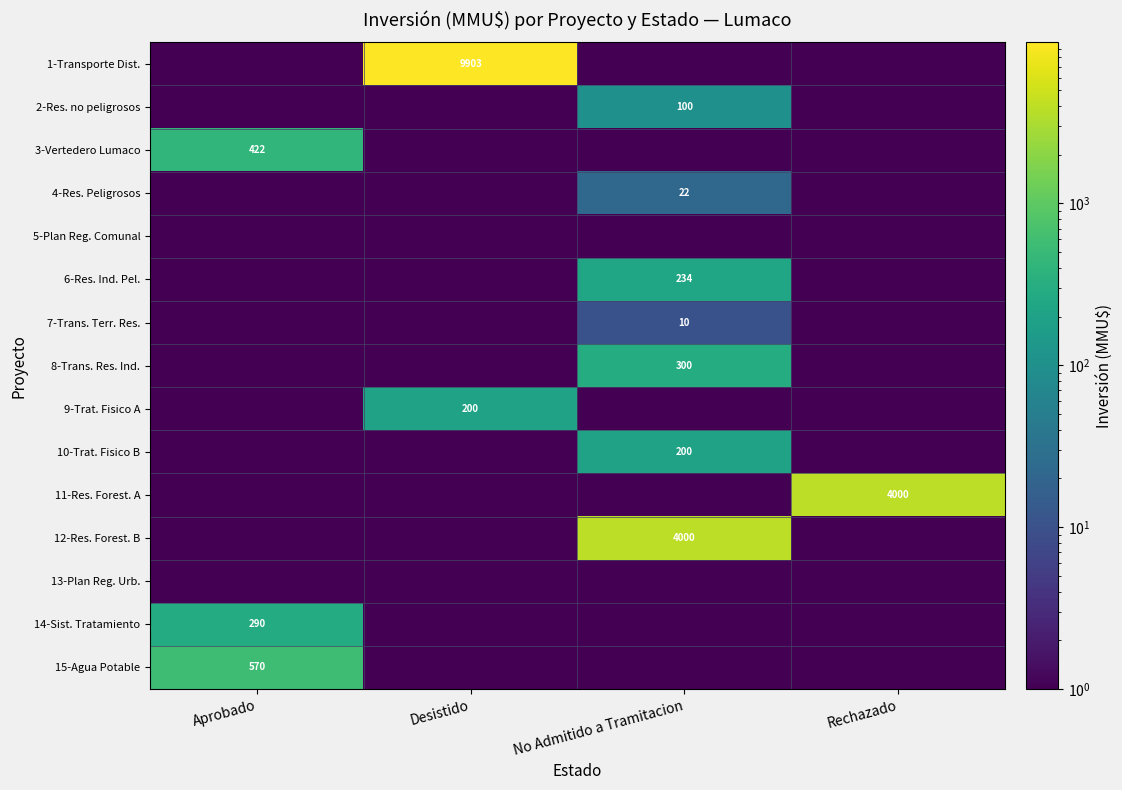

At how many categories does at least one series exceed 8484?

1